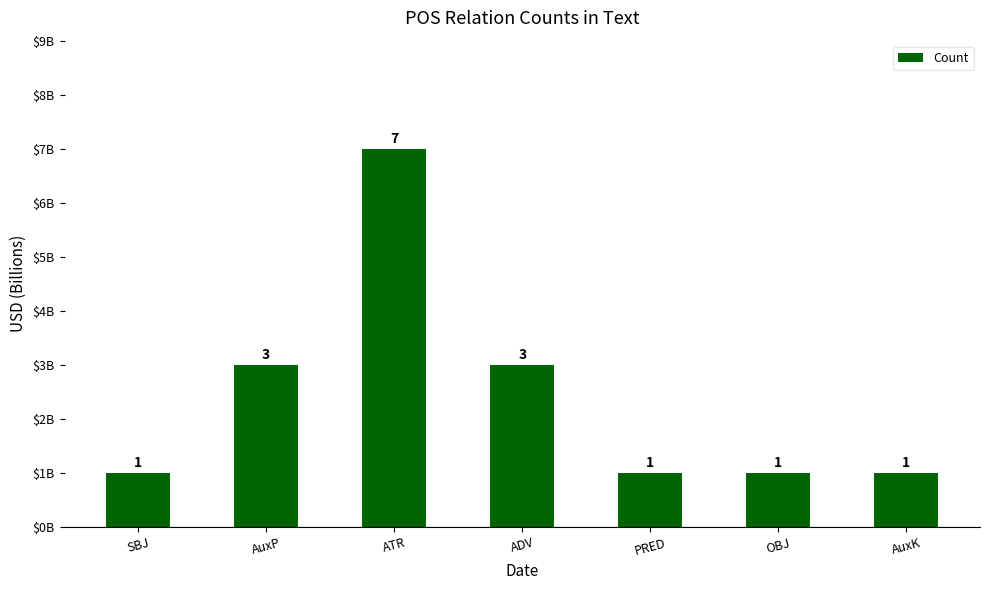

Which has a higher value, AuxK or OBJ?

AuxK